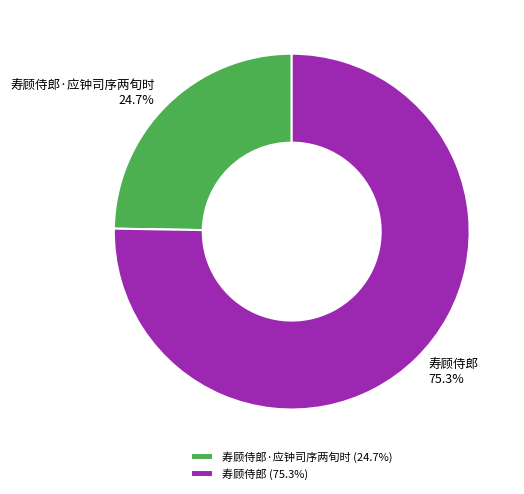

Rank the categories by value from lowest to highest.

寿顾侍郎·应钟司序两旬时, 寿顾侍郎